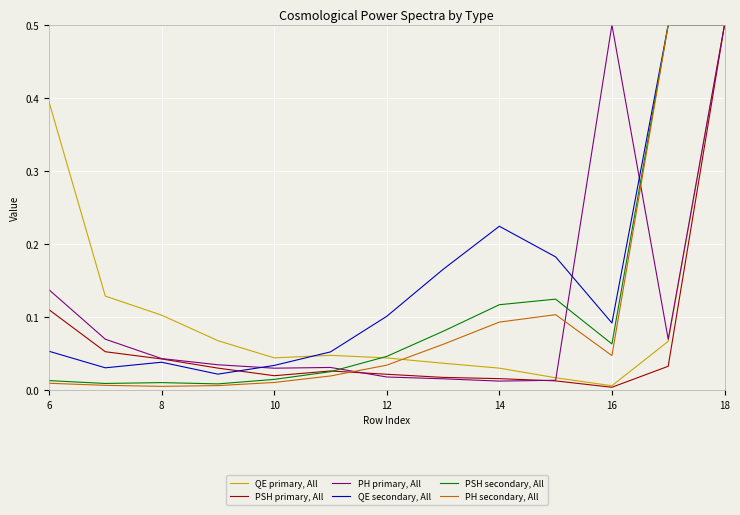

Which series has the largest total across all categories?

QE secondary, All